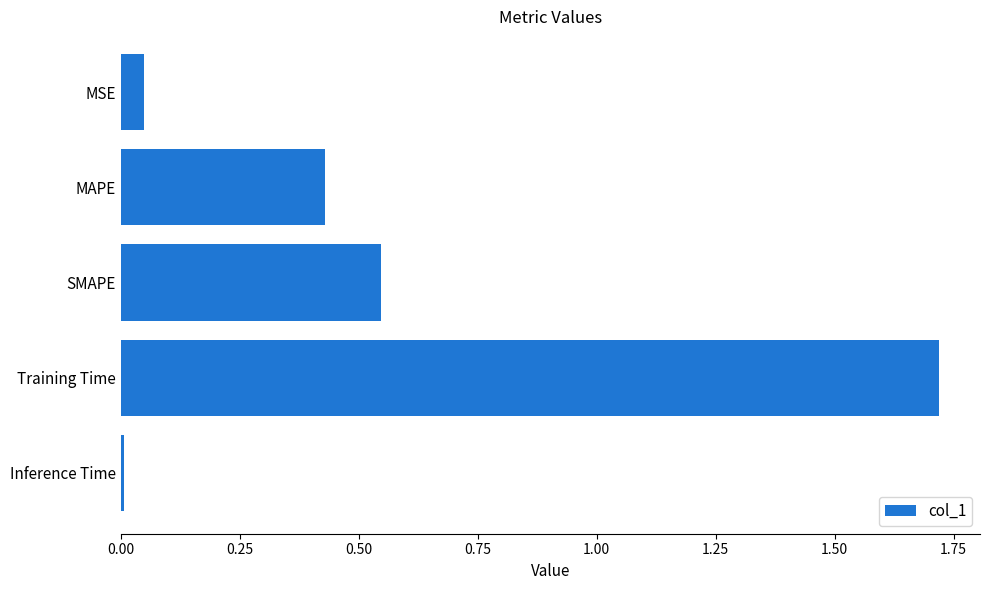

What is the sum of the values at SMAPE and Training Time?

2.3